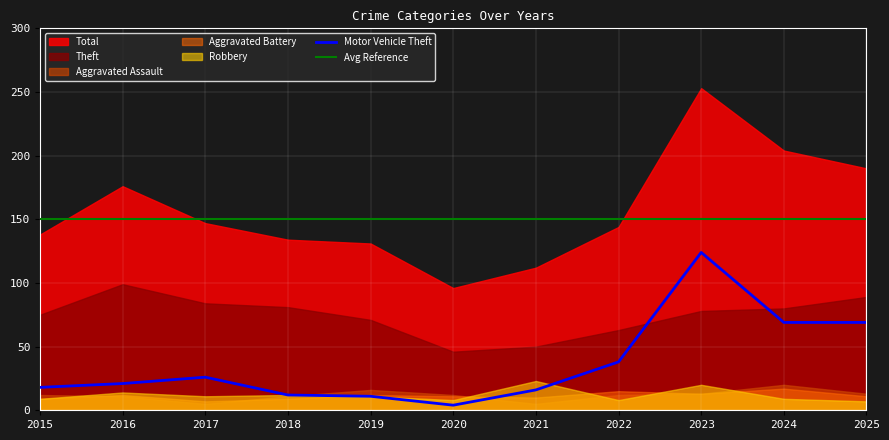

What is the minimum value for Motor Vehicle Theft?

4